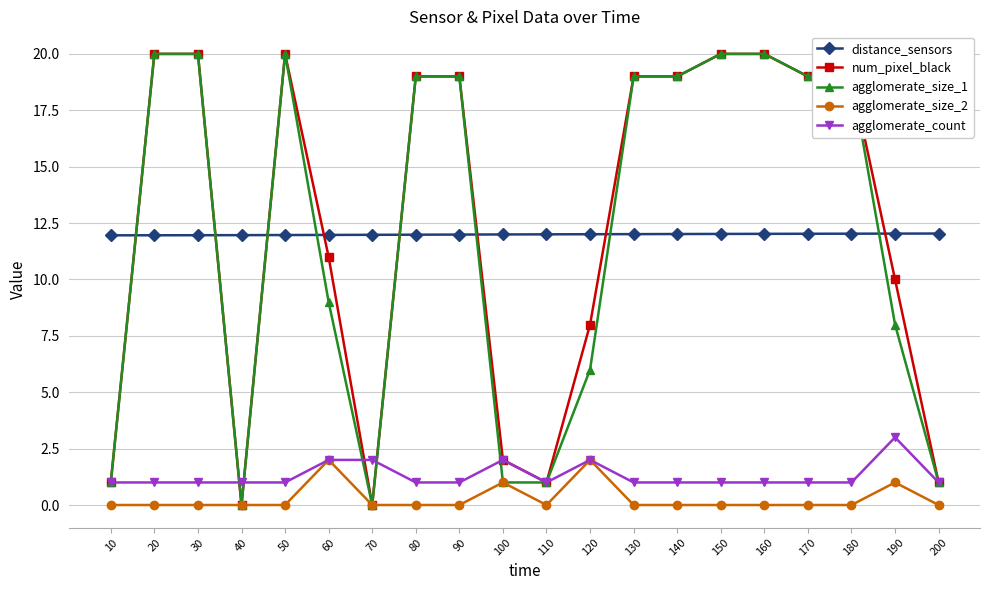

What is the total value across all series at 180?

51.0